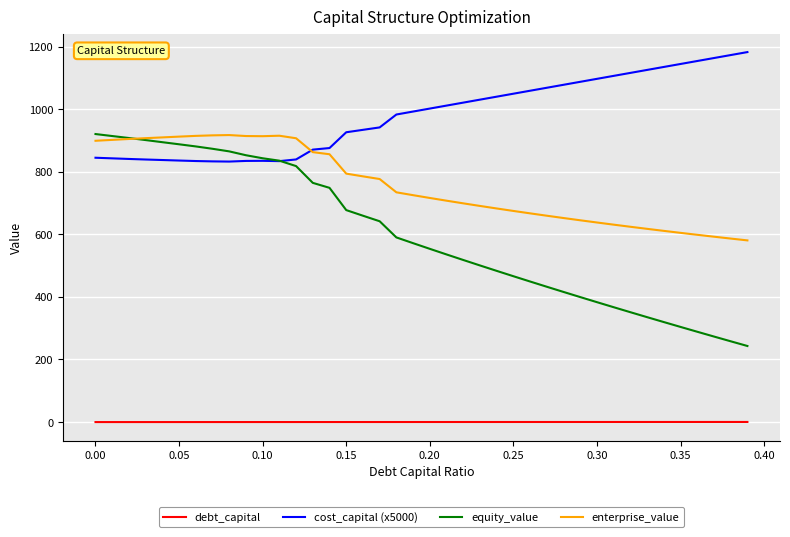

True or false: debt_capital and equity_value cross at least once.

False